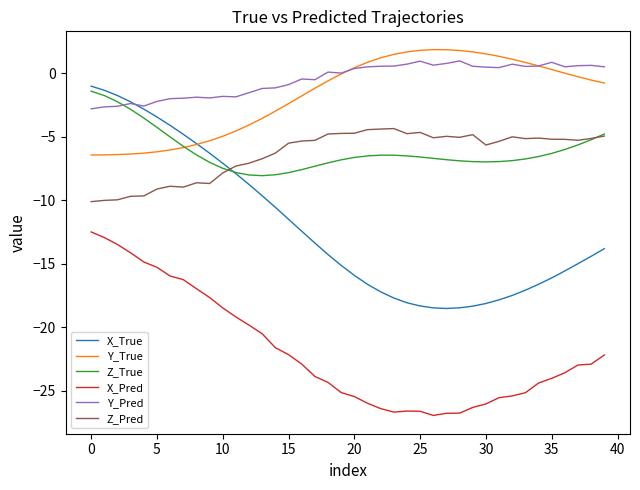

What is the highest value of the X_Pred series?

-12.5